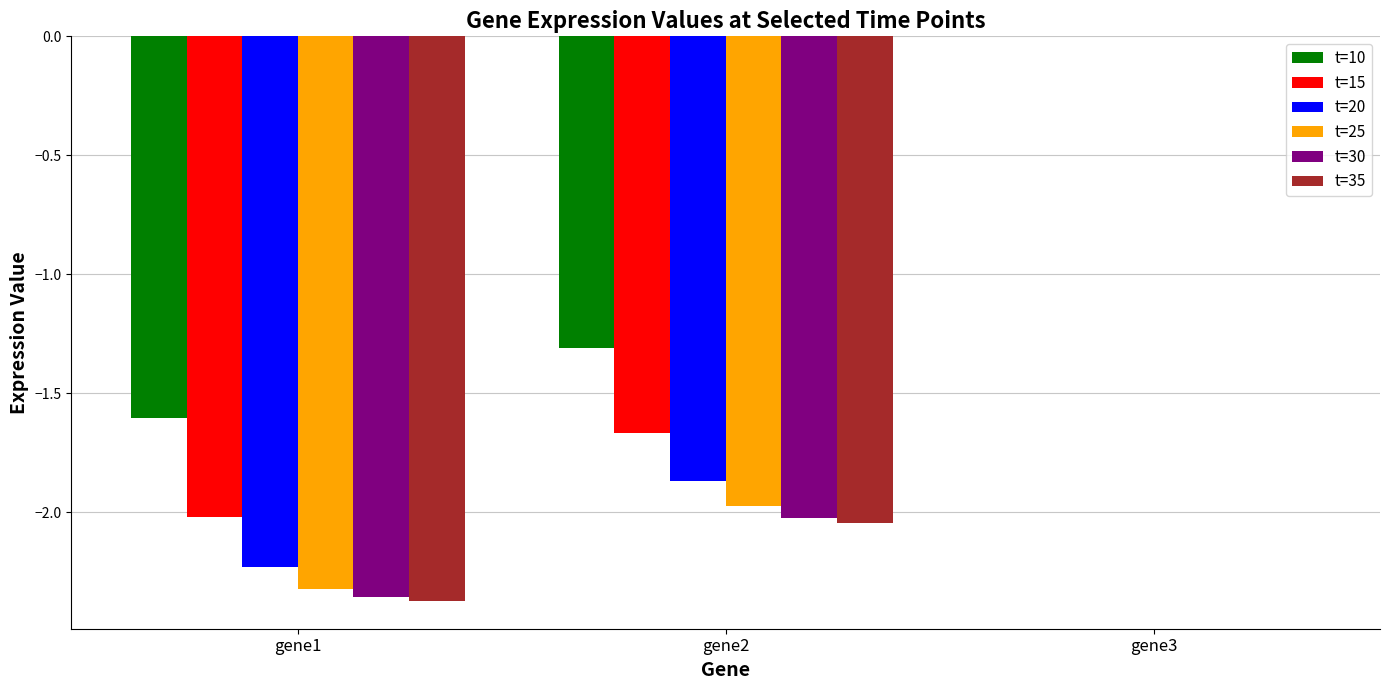

Where is t=20 nearest to the value -1?

gene2